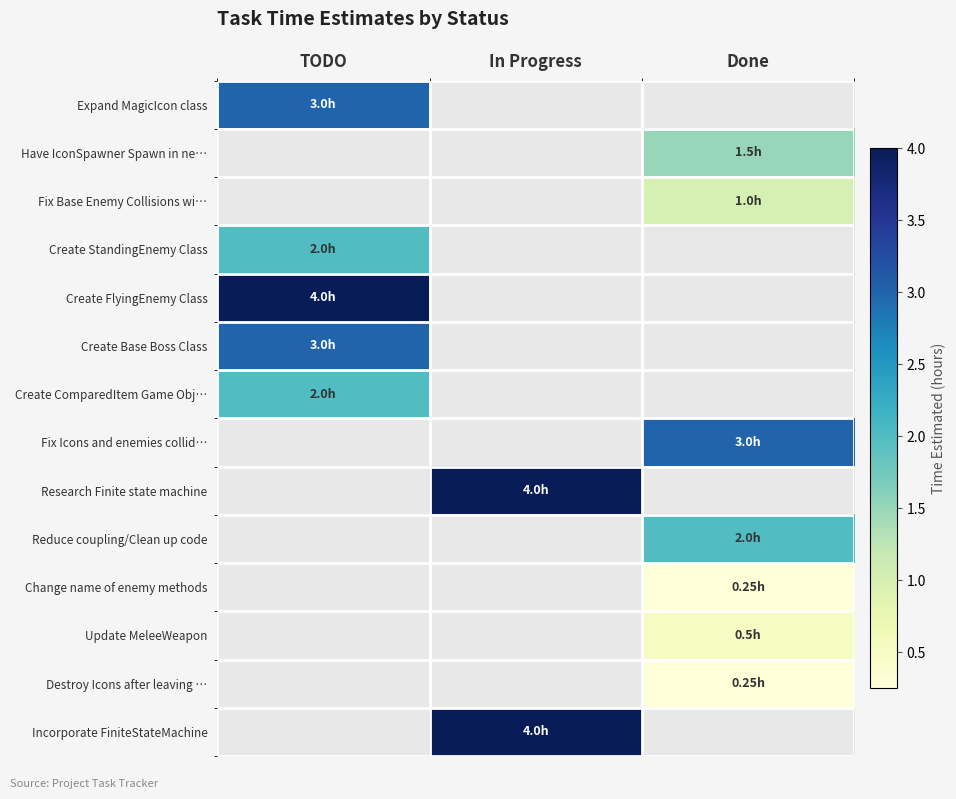

Between In Progress and Done, which is larger?

Done